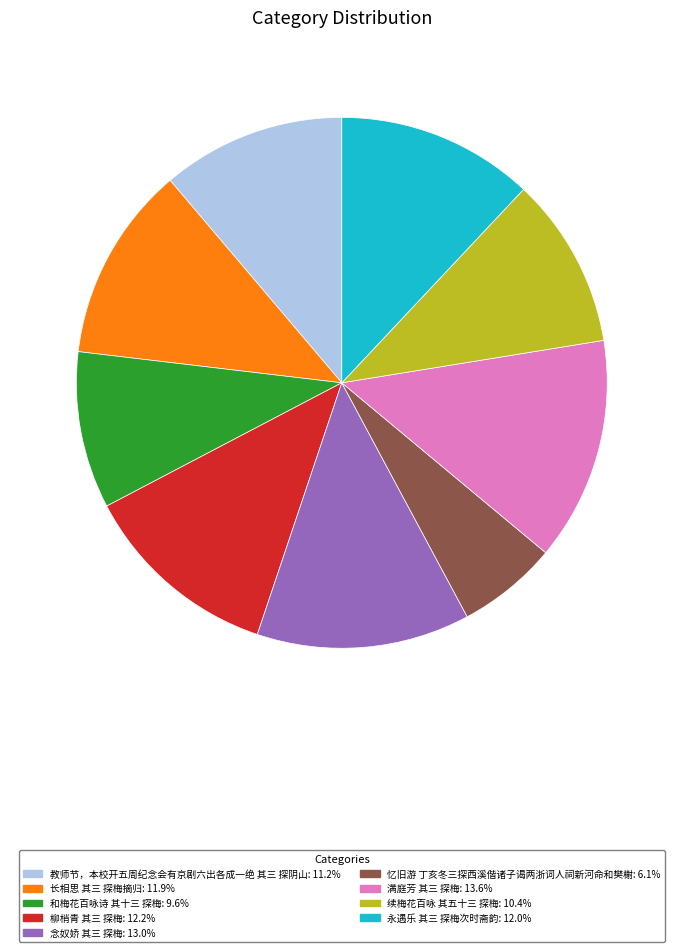

What is the largest slice in the pie chart?

满庭芳 其三 探梅